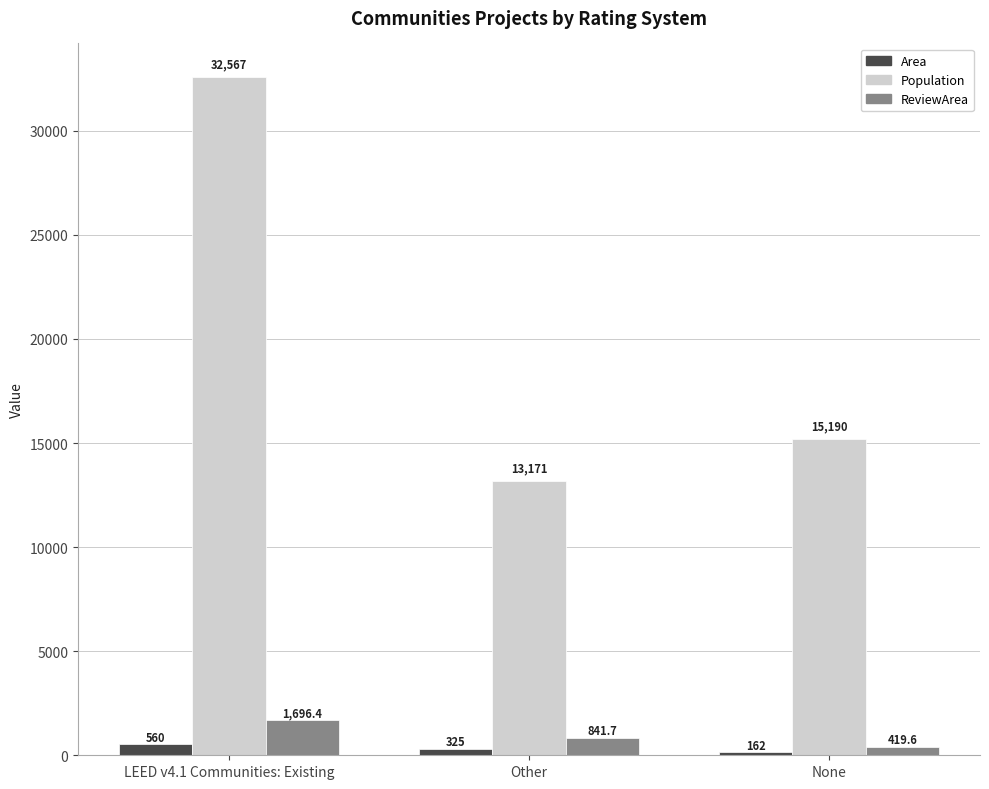

Which series has the largest total across all categories?

Population